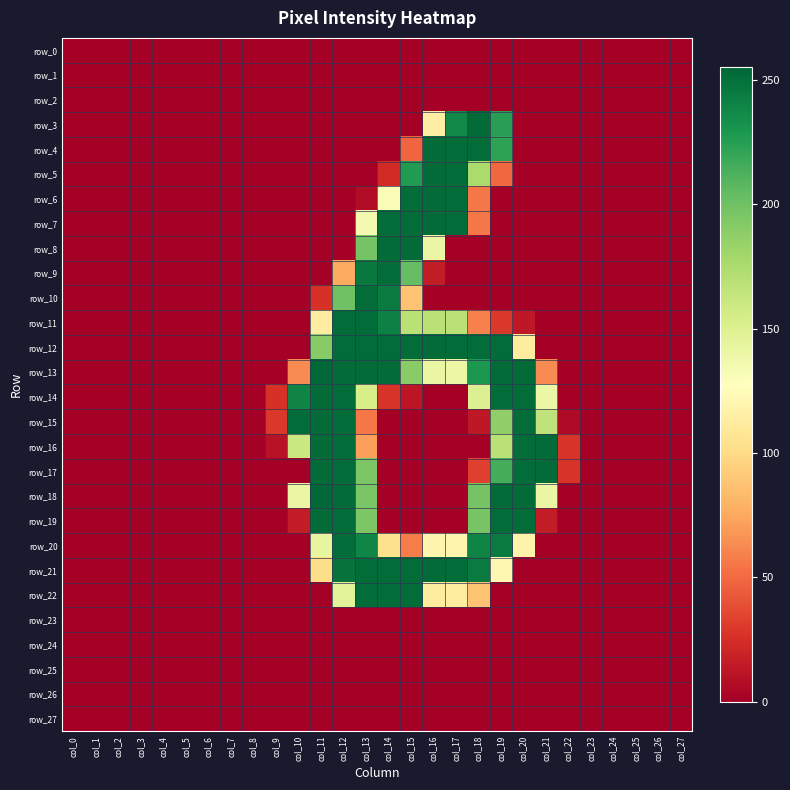

Reading right to left, what are all the values shown in this chart?

row_0: 0	0	0	0	0	0	0	0	0	0	0	0	0	0	0	0	0	0	0	0	0	0	0	0	0	0	0	0
row_1: 0	0	0	0	0	0	0	0	0	0	0	0	0	0	0	0	0	0	0	0	0	0	0	0	0	0	0	0
row_2: 0	0	0	0	0	0	0	0	0	0	0	0	0	0	0	0	0	0	0	0	0	0	0	0	0	0	0	0
row_3: 0	0	0	0	0	0	0	0	225	253	238	114	0	0	0	0	0	0	0	0	0	0	0	0	0	0	0	0
row_4: 0	0	0	0	0	0	0	0	223	252	252	253	48	0	0	0	0	0	0	0	0	0	0	0	0	0	0	0
row_5: 0	0	0	0	0	0	0	0	49	176	252	253	227	23	0	0	0	0	0	0	0	0	0	0	0	0	0	0
row_6: 0	0	0	0	0	0	0	0	0	55	252	253	252	131	7	0	0	0	0	0	0	0	0	0	0	0	0	0
row_7: 0	0	0	0	0	0	0	0	0	55	252	253	252	252	135	0	0	0	0	0	0	0	0	0	0	0	0	0
row_8: 0	0	0	0	0	0	0	0	0	0	0	141	253	253	198	0	0	0	0	0	0	0	0	0	0	0	0	0
row_9: 0	0	0	0	0	0	0	0	0	0	0	15	204	252	246	76	0	0	0	0	0	0	0	0	0	0	0	0
row_10: 0	0	0	0	0	0	0	0	0	0	0	0	87	245	252	200	26	0	0	0	0	0	0	0	0	0	0	0
row_11: 0	0	0	0	0	0	0	13	29	59	169	169	169	242	252	252	113	0	0	0	0	0	0	0	0	0	0	0
row_12: 0	0	0	0	0	0	0	112	252	252	252	253	252	252	252	252	191	0	0	0	0	0	0	0	0	0	0	0
row_13: 0	0	0	0	0	0	63	253	253	229	140	141	190	253	253	253	255	63	0	0	0	0	0	0	0	0	0	0
row_14: 0	0	0	0	0	0	140	252	252	150	0	0	12	27	154	252	253	240	26	0	0	0	0	0	0	0	0	0
row_15: 0	0	0	0	0	6	166	252	187	13	0	0	0	0	55	252	253	252	29	0	0	0	0	0	0	0	0	0
row_16: 0	0	0	0	0	27	253	252	169	0	0	0	0	0	71	252	253	161	10	0	0	0	0	0	0	0	0	0
row_17: 0	0	0	0	0	27	253	252	215	32	0	0	0	0	195	252	253	0	0	0	0	0	0	0	0	0	0	0
row_18: 0	0	0	0	0	0	141	253	253	198	0	0	0	0	196	253	255	141	0	0	0	0	0	0	0	0	0	0
row_19: 0	0	0	0	0	0	15	252	252	197	0	0	0	0	195	252	253	15	0	0	0	0	0	0	0	0	0	0
row_20: 0	0	0	0	0	0	0	118	245	240	119	120	57	103	239	252	143	0	0	0	0	0	0	0	0	0	0	0
row_21: 0	0	0	0	0	0	0	0	121	245	252	253	252	252	252	249	101	0	0	0	0	0	0	0	0	0	0	0
row_22: 0	0	0	0	0	0	0	0	0	87	112	112	252	252	252	146	0	0	0	0	0	0	0	0	0	0	0	0
row_23: 0	0	0	0	0	0	0	0	0	0	0	0	0	0	0	0	0	0	0	0	0	0	0	0	0	0	0	0
row_24: 0	0	0	0	0	0	0	0	0	0	0	0	0	0	0	0	0	0	0	0	0	0	0	0	0	0	0	0
row_25: 0	0	0	0	0	0	0	0	0	0	0	0	0	0	0	0	0	0	0	0	0	0	0	0	0	0	0	0
row_26: 0	0	0	0	0	0	0	0	0	0	0	0	0	0	0	0	0	0	0	0	0	0	0	0	0	0	0	0
row_27: 0	0	0	0	0	0	0	0	0	0	0	0	0	0	0	0	0	0	0	0	0	0	0	0	0	0	0	0